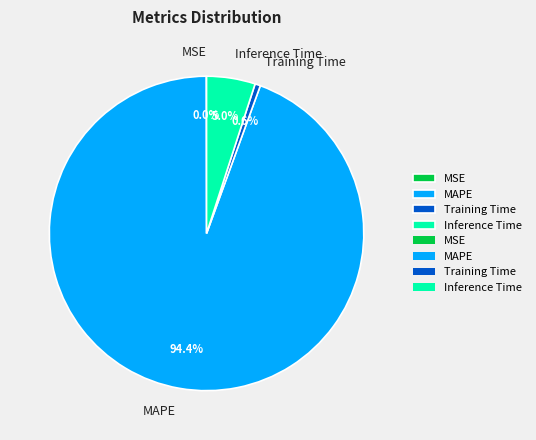

What is the largest slice in the pie chart?

MAPE